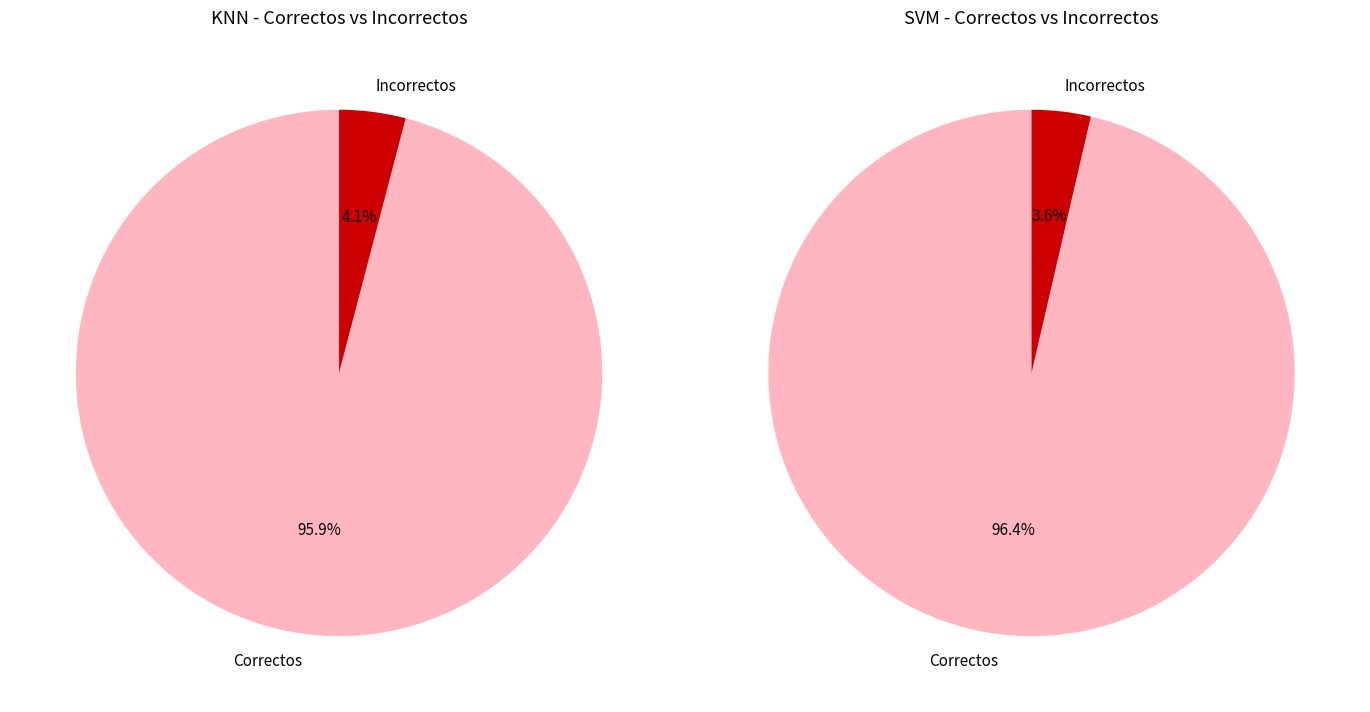

What is the spread (max minus min) of values at Incorrectos?

1